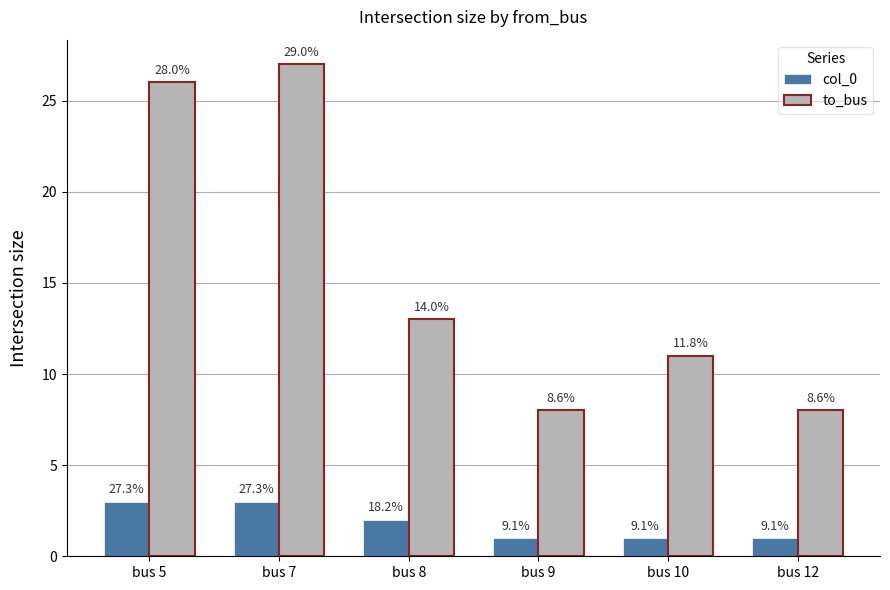

How many bars are there in each group?

2